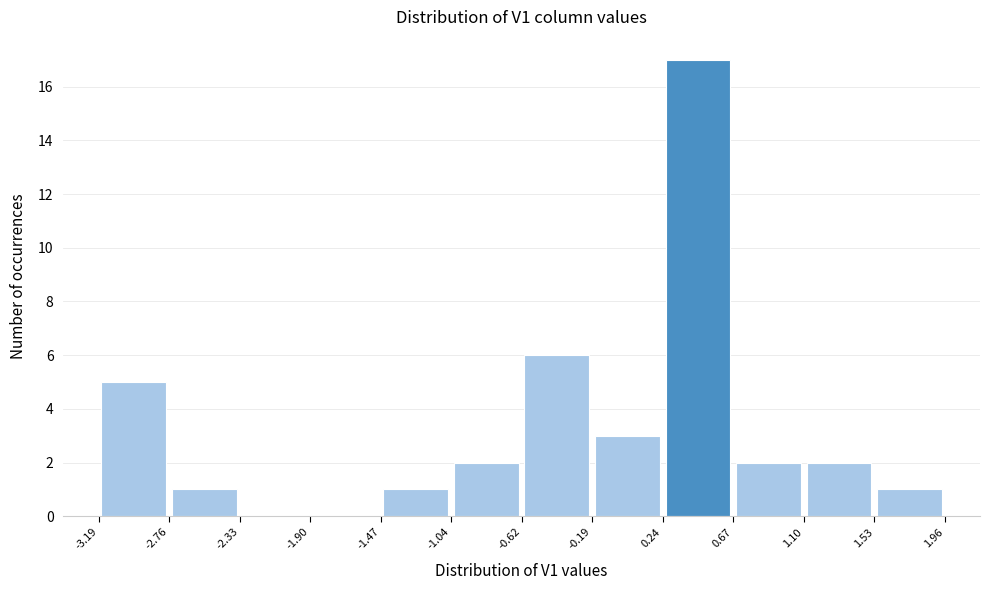

Over which range of the x-axis is the bar tallest?

0.24 to 0.67